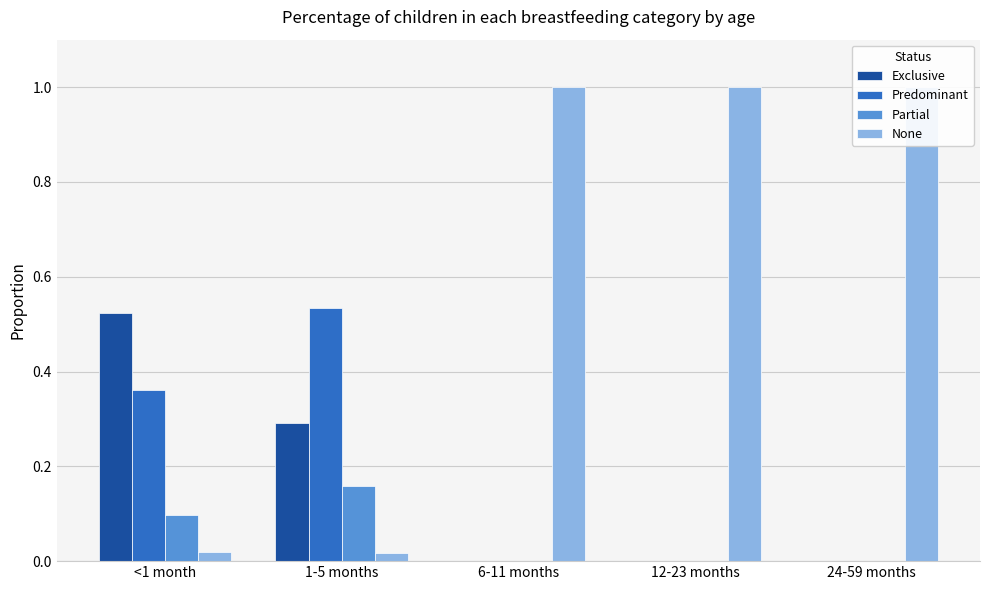

Reading right to left, list all the values displayed in this chart.

Exclusive: 0.0	0.0	0.0	0.3	0.5
Predominant: 0.0	0.0	0.0	0.5	0.4
Partial: 0.0	0.0	0.0	0.2	0.1
None: 1.0	1.0	1.0	0.0	0.0